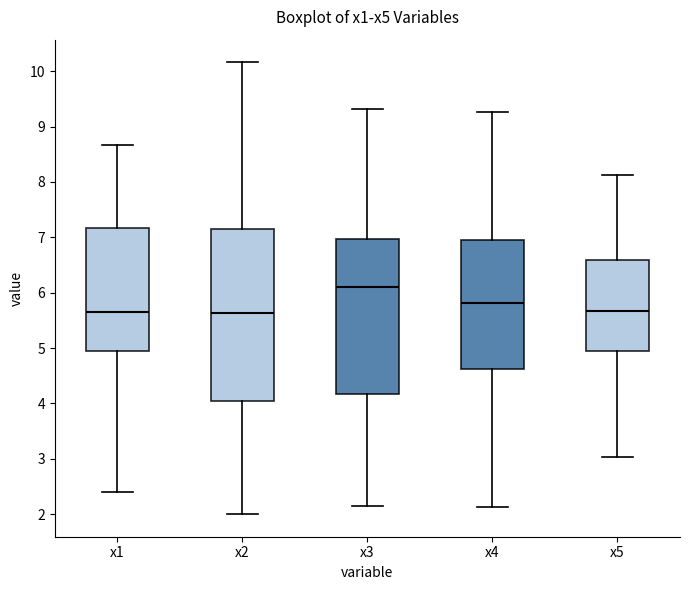

Which box is the tallest, from its lower edge to its upper edge?

x2